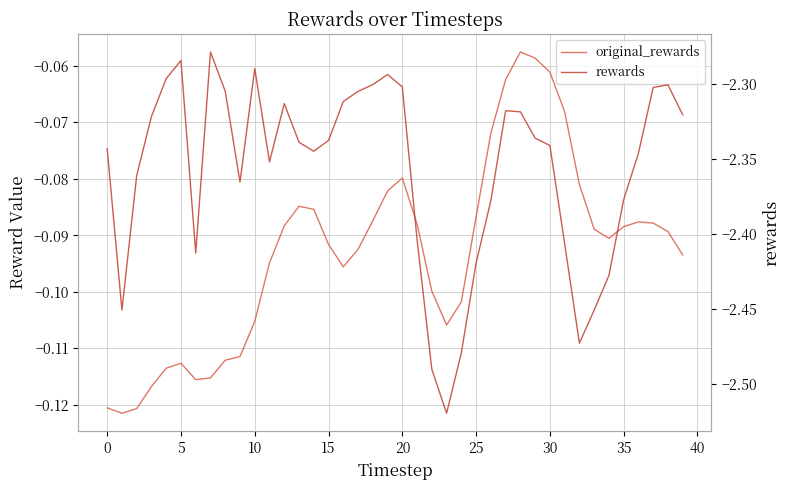

Which series has the largest total across all categories?

original_rewards